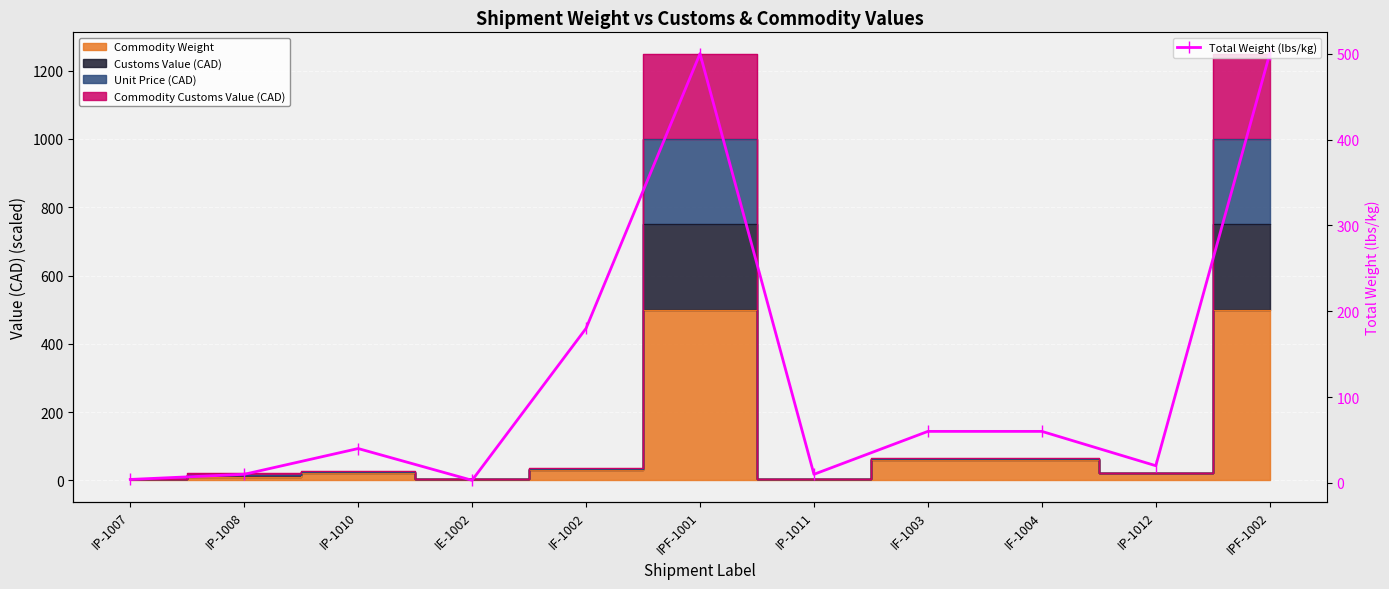

What is the difference between the second highest and second lowest values?

496